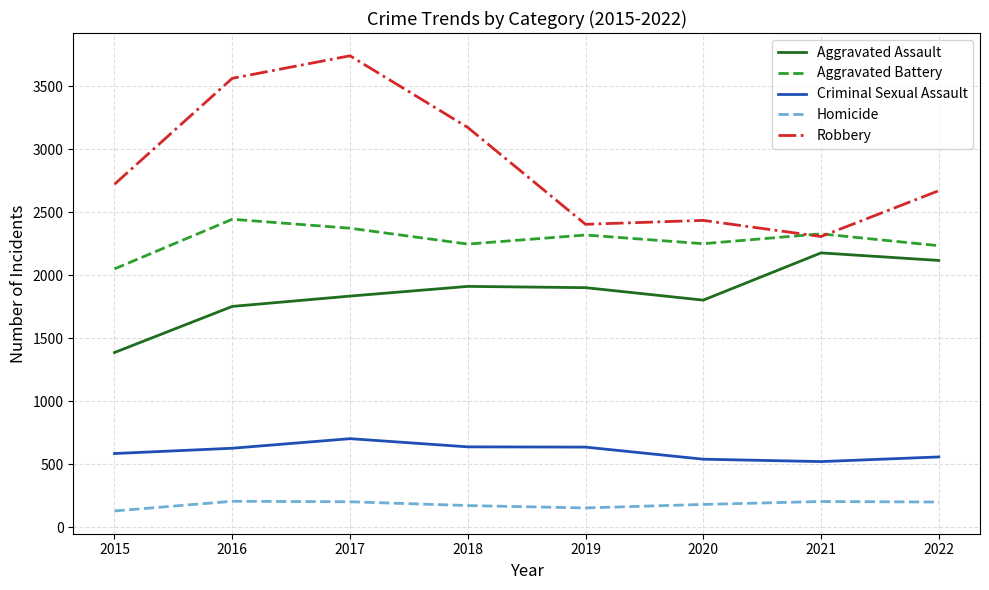

What is the sum of all Aggravated Assault values?

14888